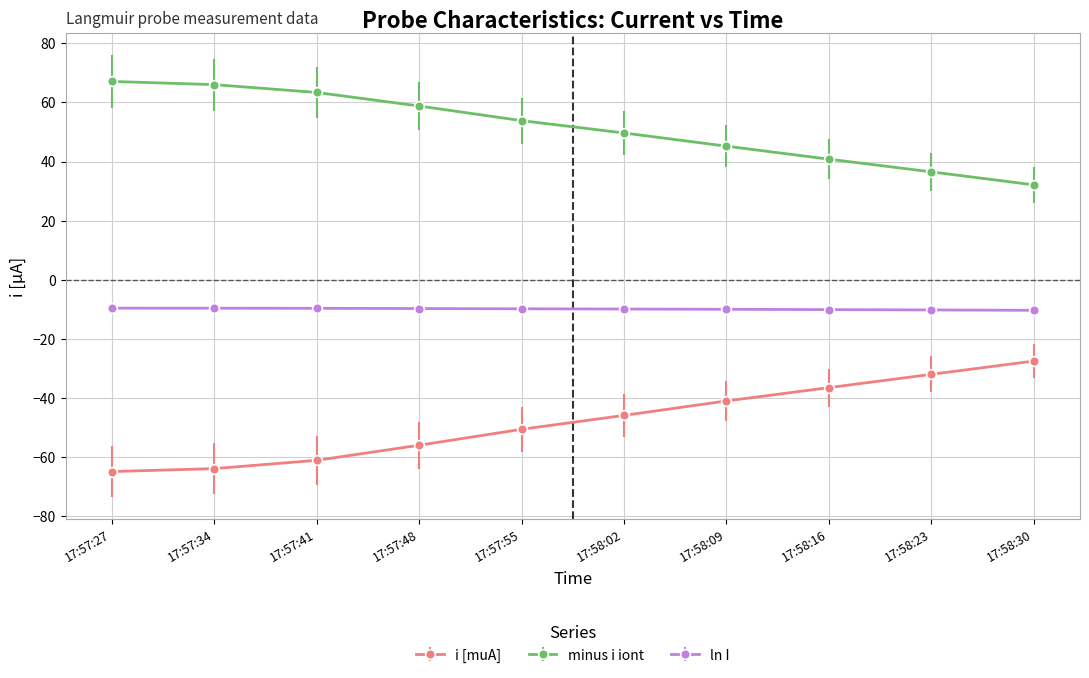

True or false: i [muA] has a value of -27.5 at 17:58:30.

True